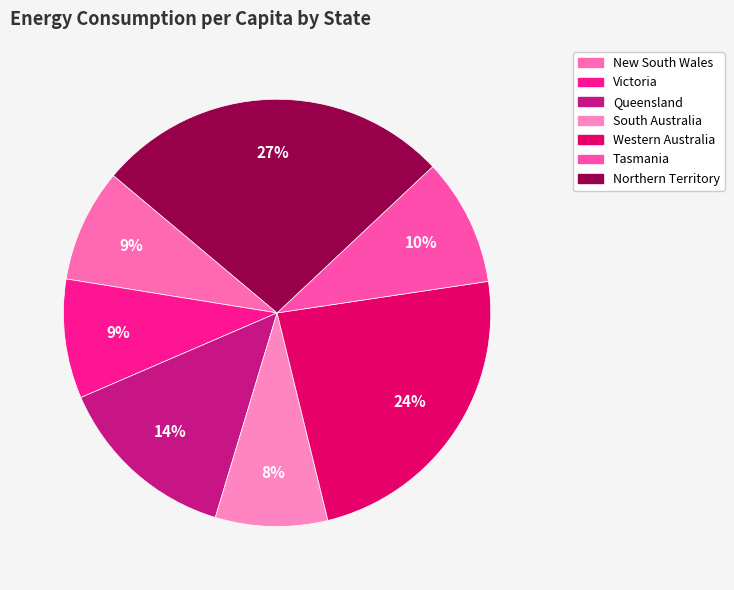

Which category has the smallest portion of the pie?

South Australia